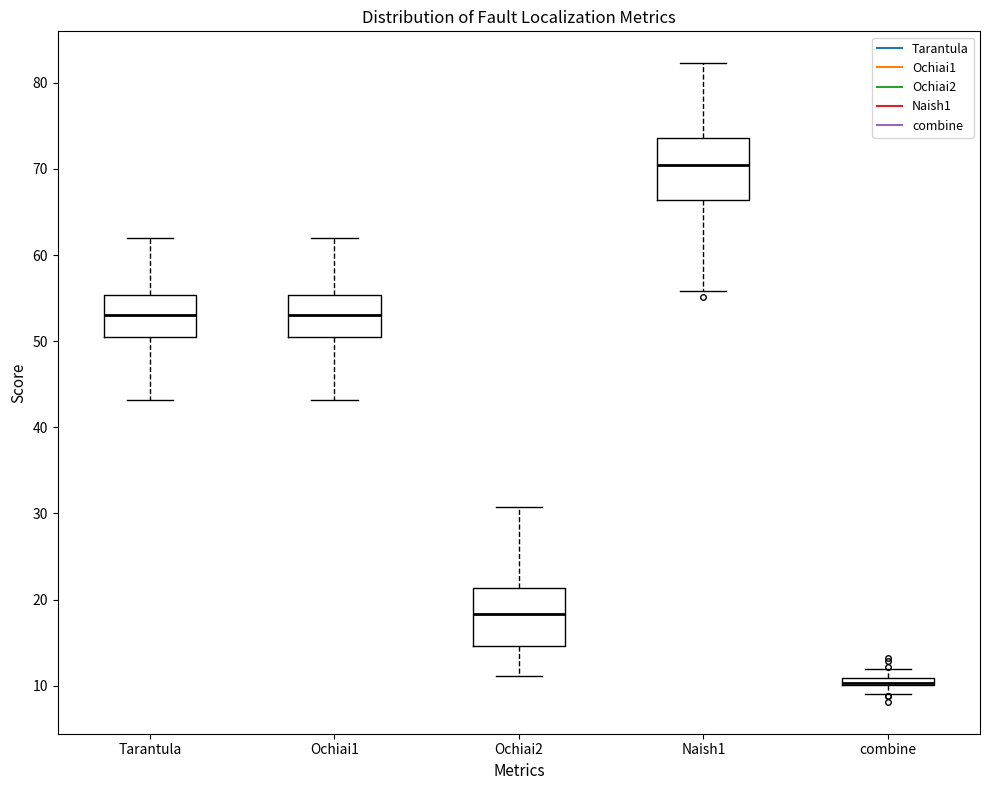

Where does the lower whisker of the box for Tarantula end on the y-axis? The values are not printed on the chart, so give them approximately, as read against the axis.

43